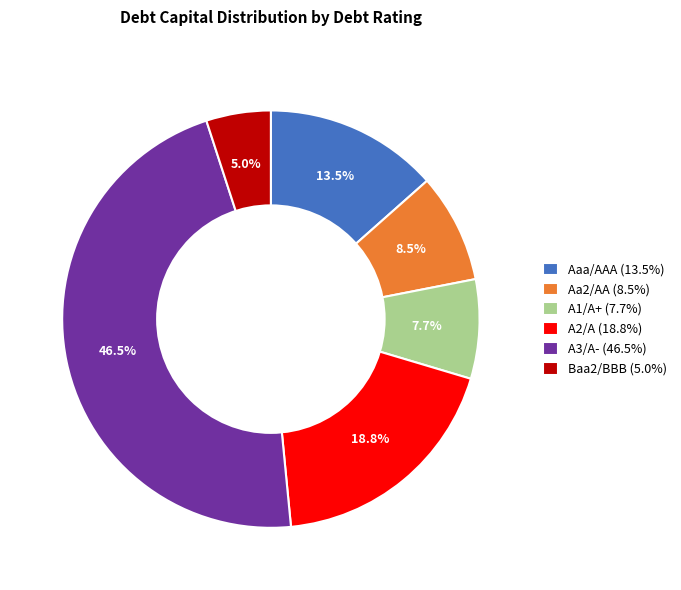

To the nearest percent, what is the difference between the largest and smallest slice percentages?

42%